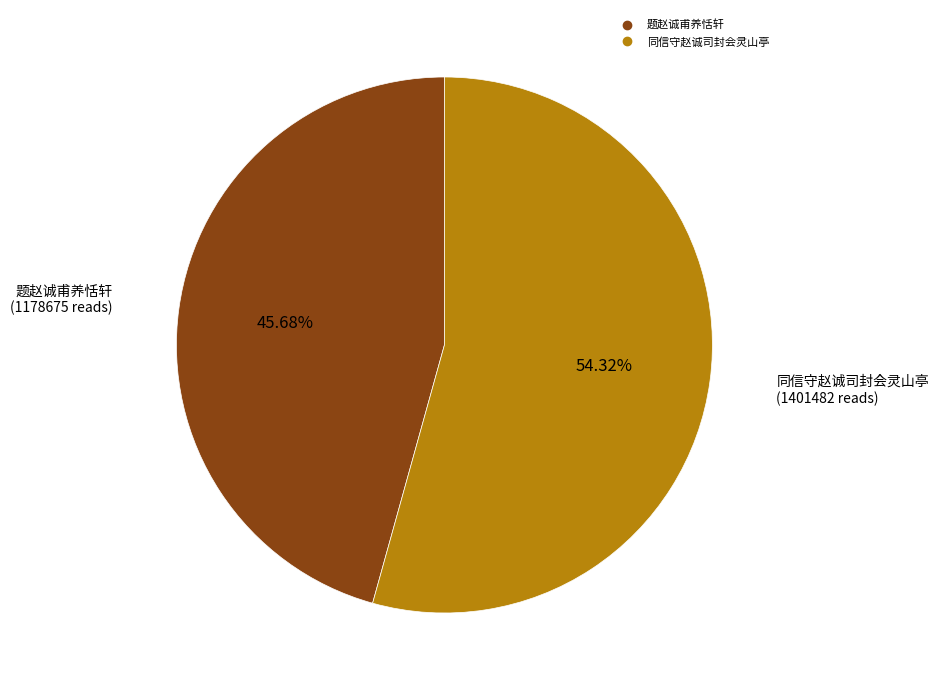

Is there a majority slice in this chart?

Yes